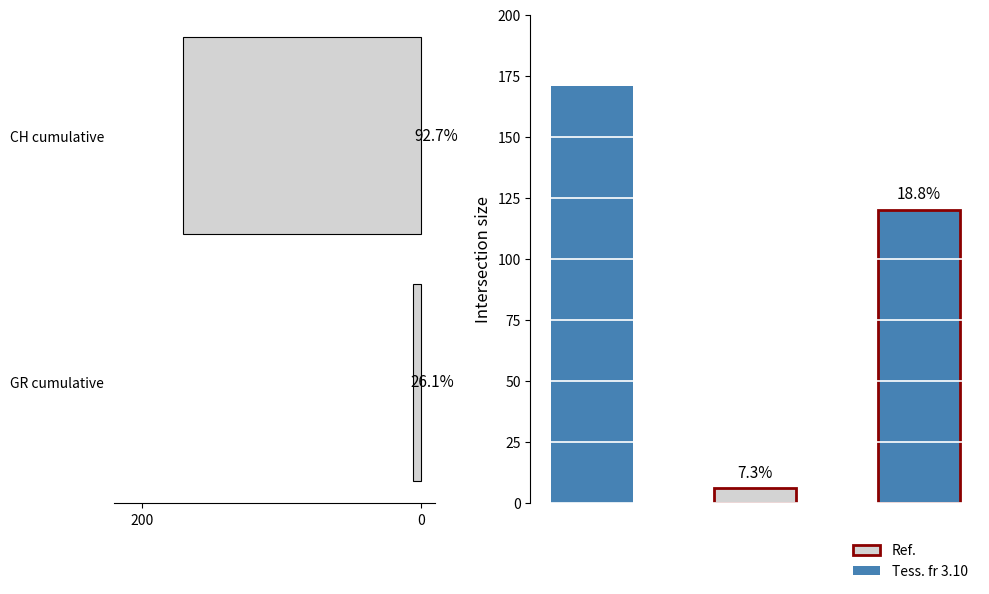

The value at CH cumulative is 171. True or false?

True